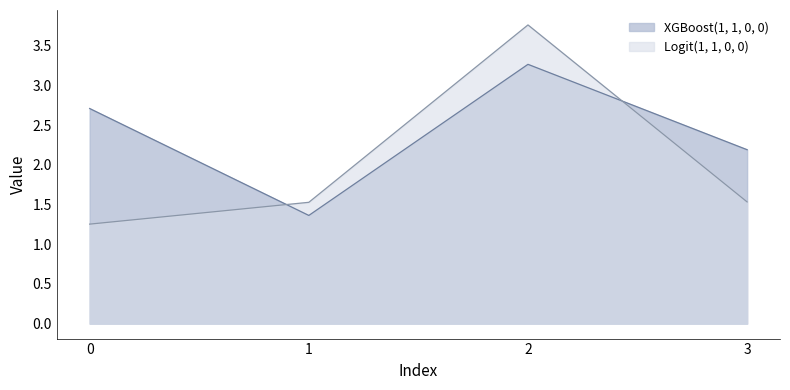

What is the total value across all series at 1?

2.9